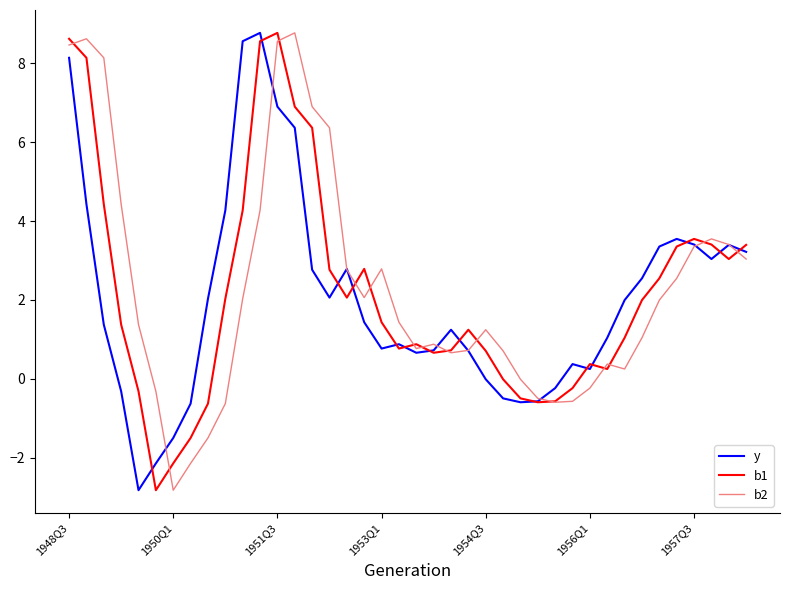

What are all the series names shown in the legend?

y, b1, b2